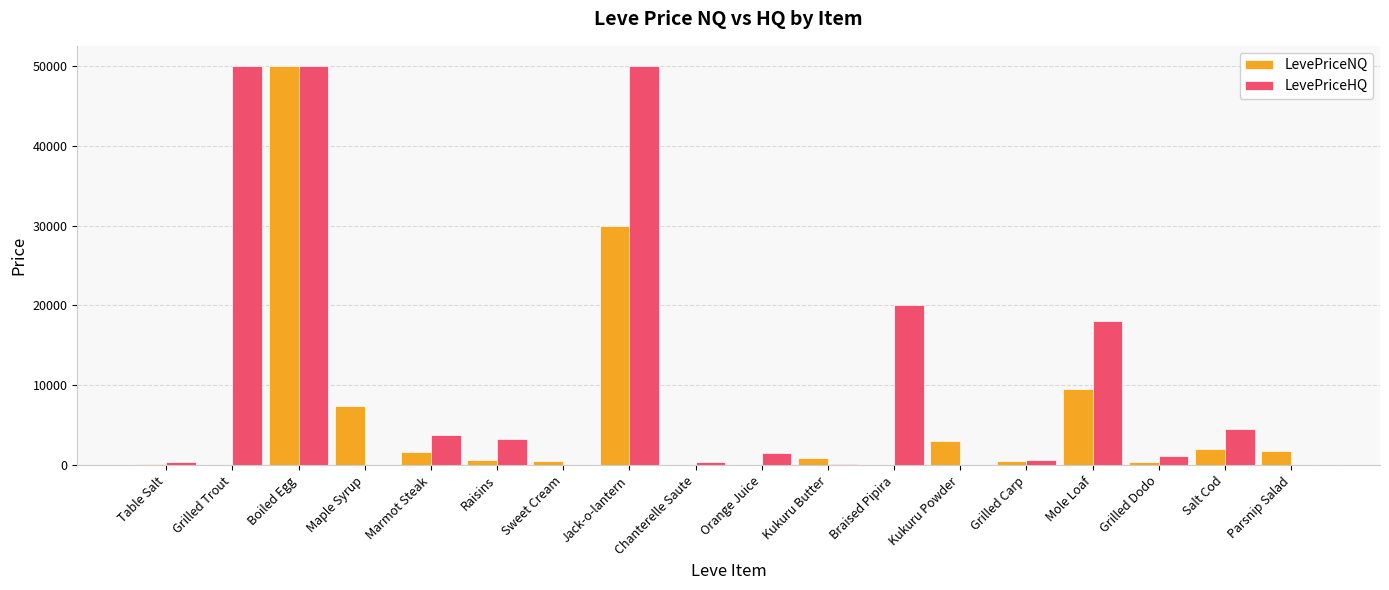

At which category is the sum across all series the highest?

Boiled Egg